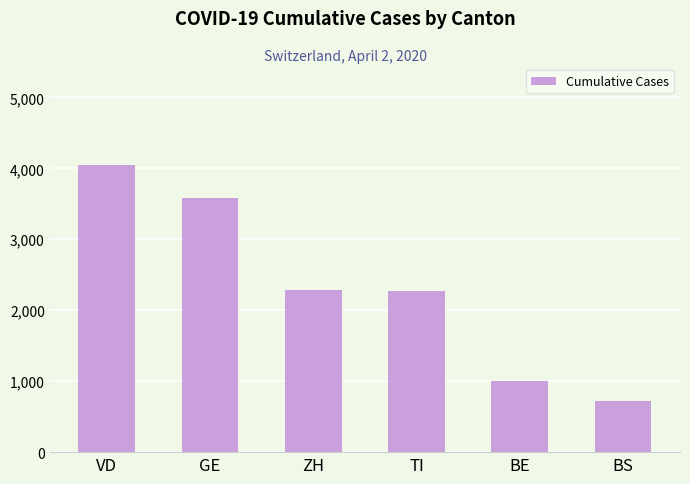

What is the difference between the values at GE and ZH?

1293